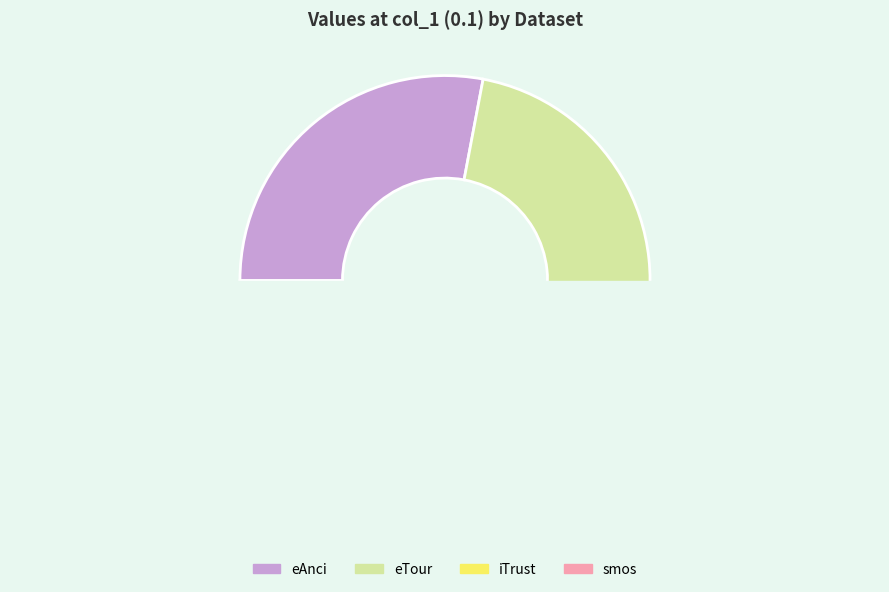

To the nearest percent, what is the combined percentage of iTrust and eTour?

47%